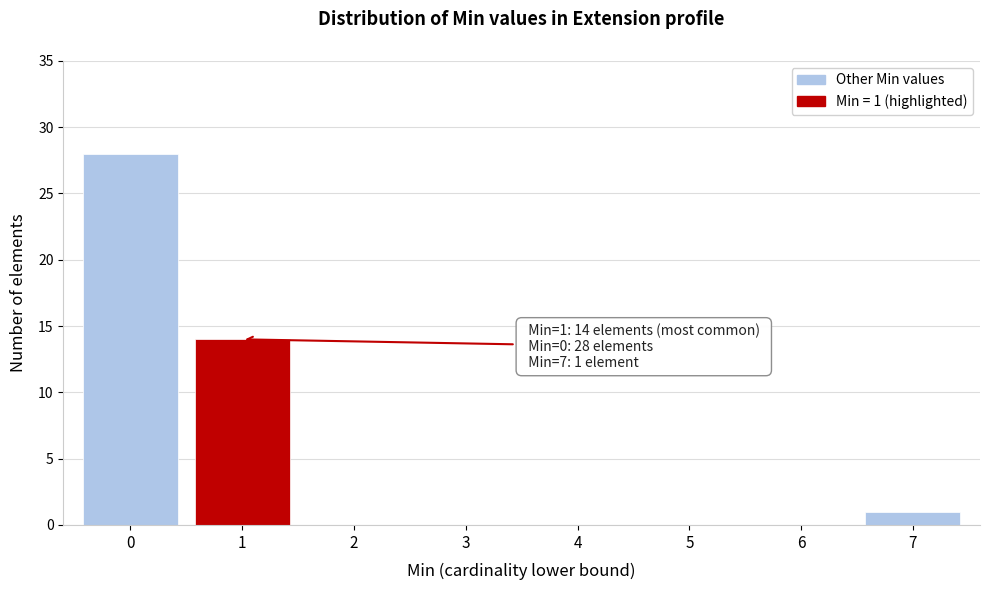

Over which range of the x-axis is the bar tallest?

-0.5 to 0.5